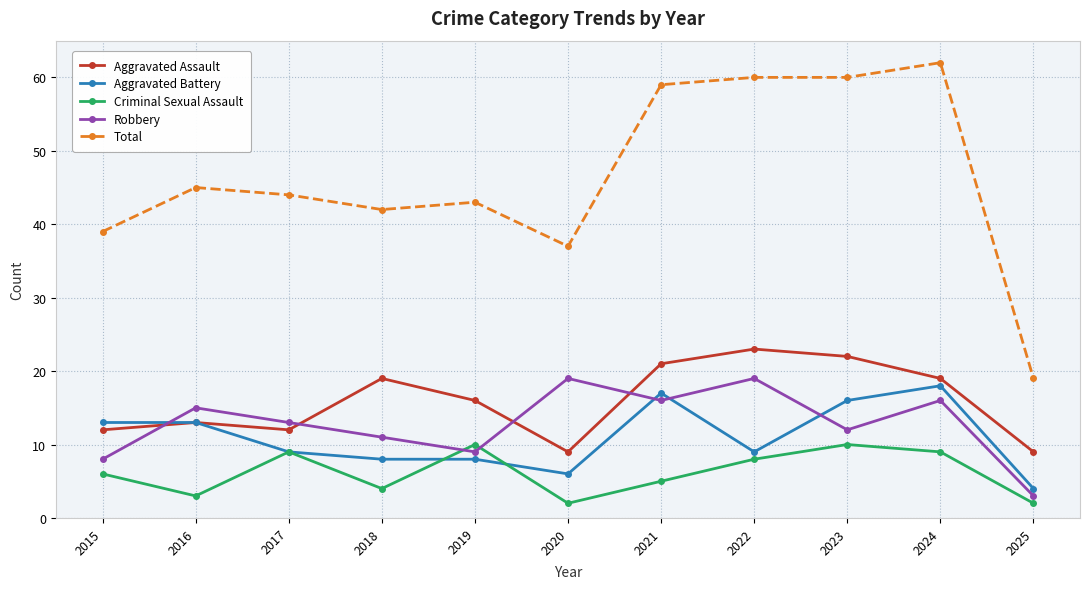

At which category does Robbery reach its first local peak?

2016